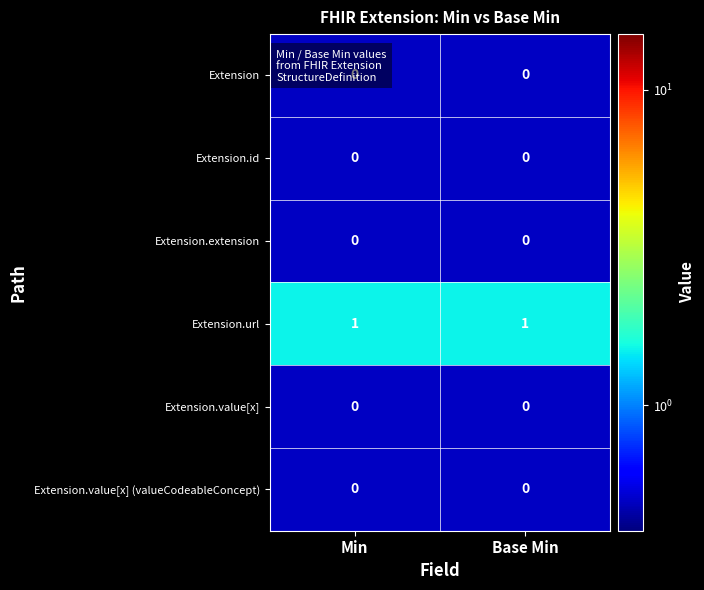

The value of Extension.value[x] at Base Min is 0. True or false?

True